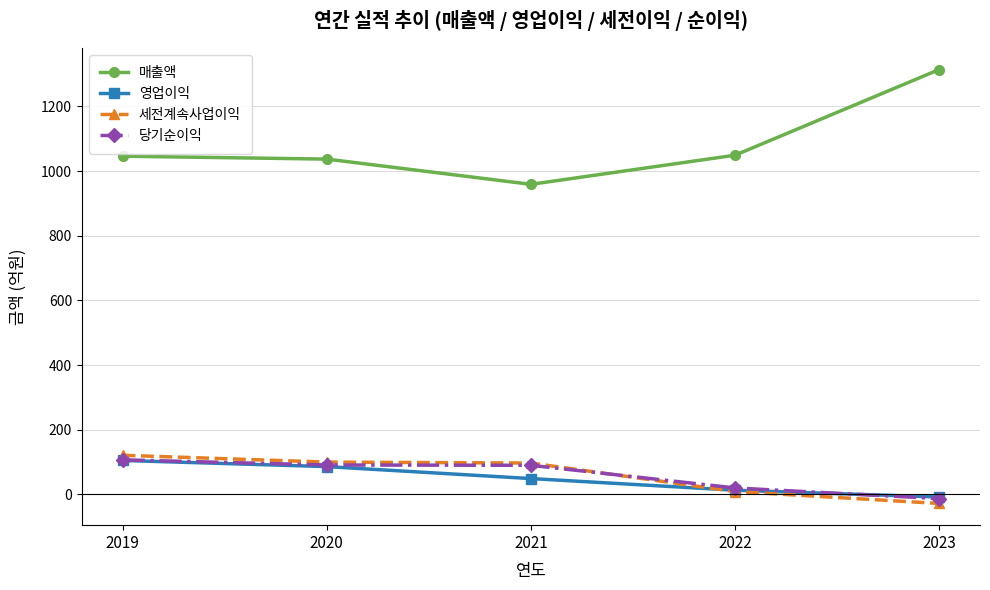

What is the highest value of the 영업이익 series?

105